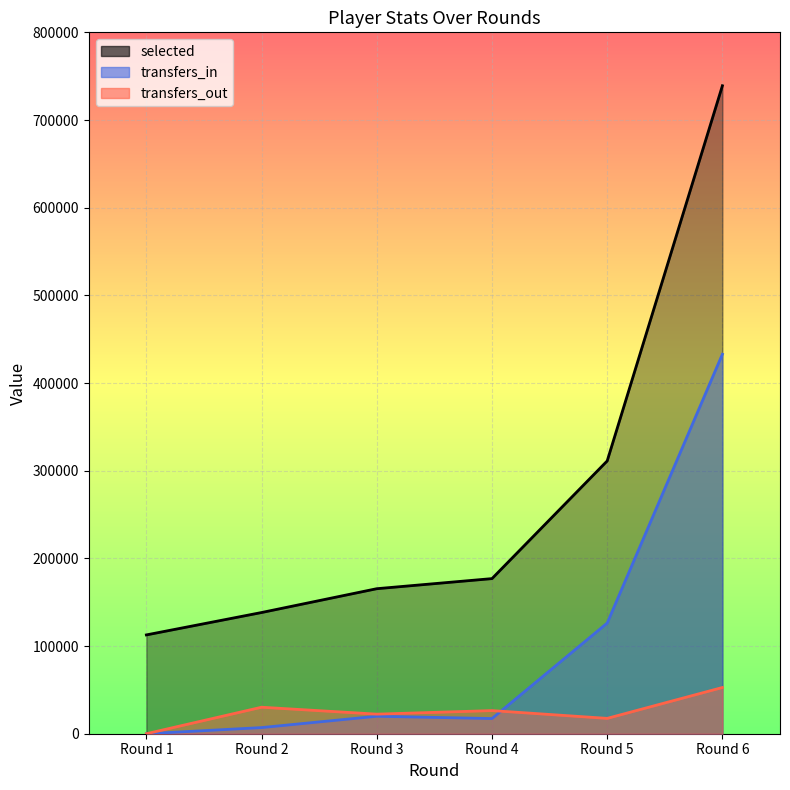

Where does the transfers_in series first go above 19919?

Round 5